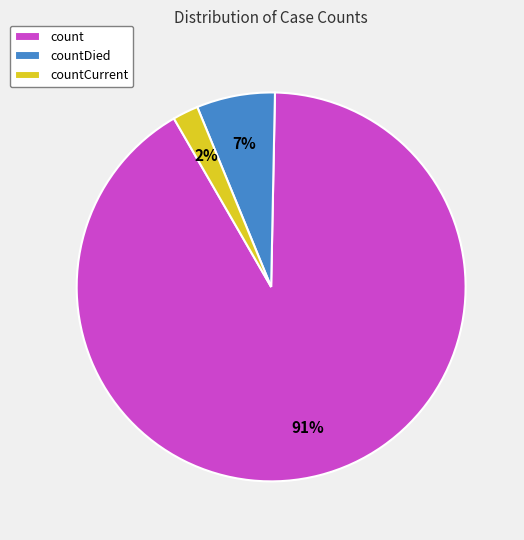

Is there a majority slice in this chart?

Yes